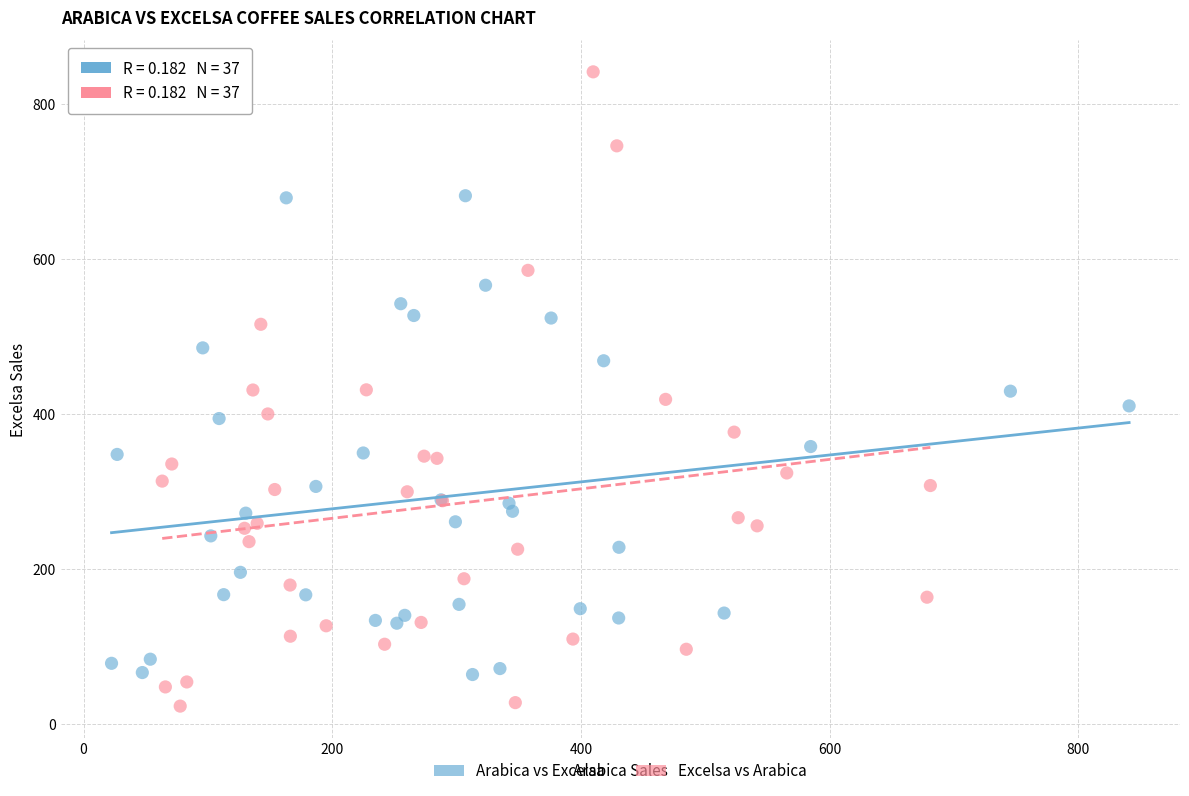

Which series contains the highest Y value?

Excelsa vs Arabica